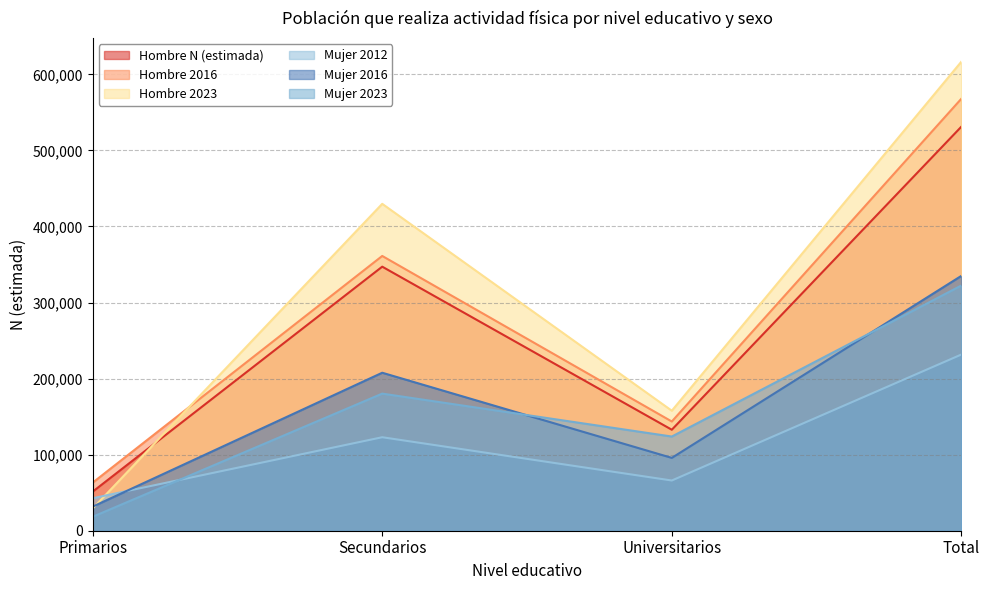

How many Hombre N (estimada) values are between 132764 and 531222?

3